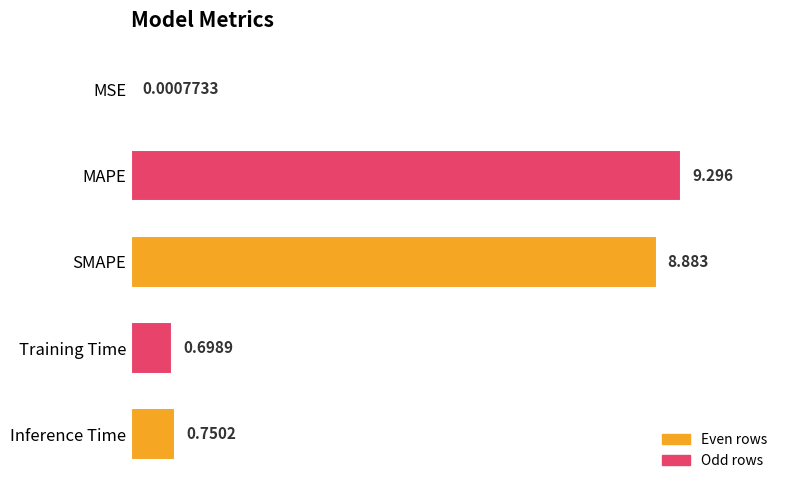

Which label corresponds to the largest value in the chart?

MAPE